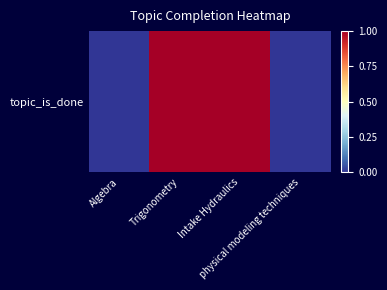

How many data points does each series have?

4